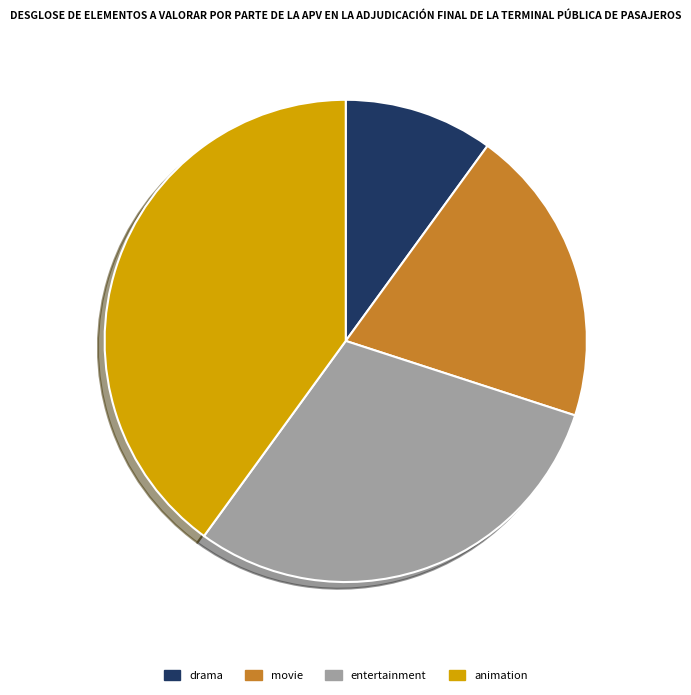

True or false: entertainment accounts for 21% of the total.

False